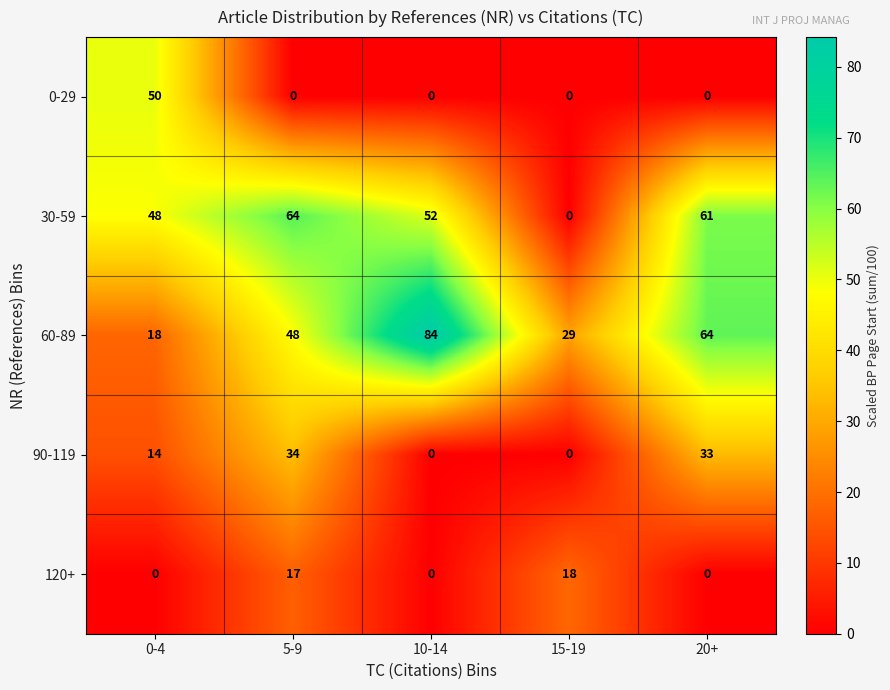

Rank the series by their maximum value, from lowest to highest.

120+, 90-119, 0-29, 30-59, 60-89